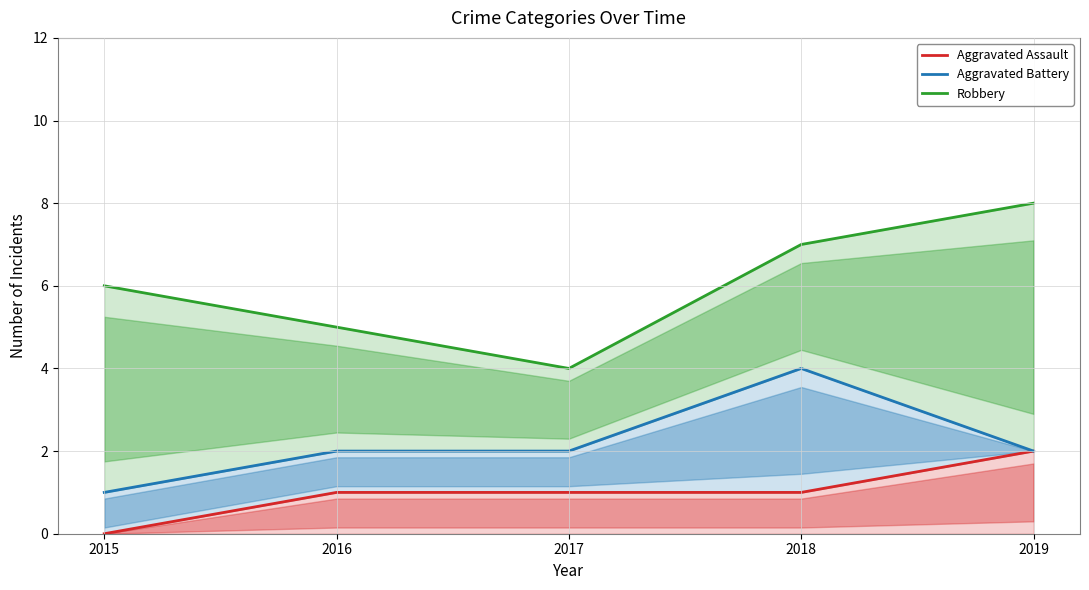

True or false: Aggravated Assault and Robbery intersect in this chart.

False